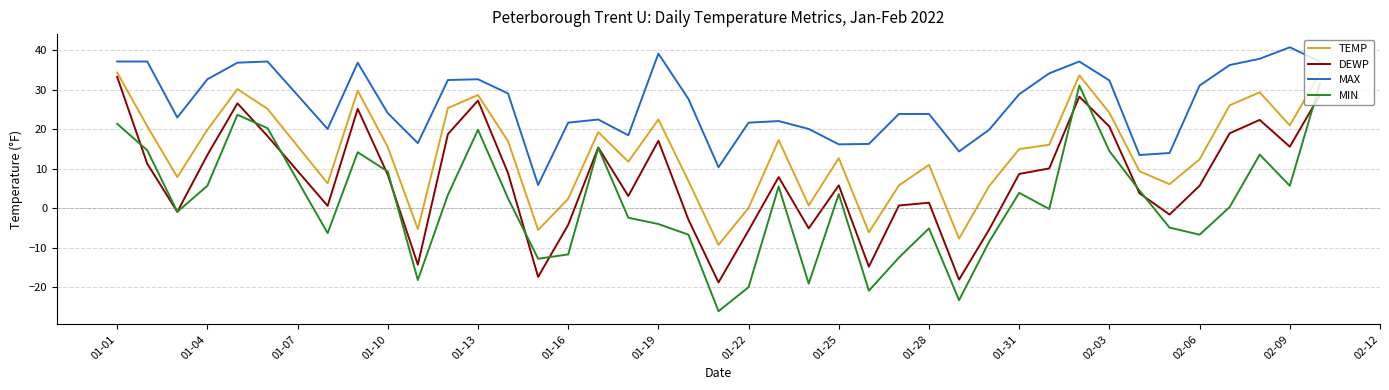

What is the maximum value shown in the chart?

40.8